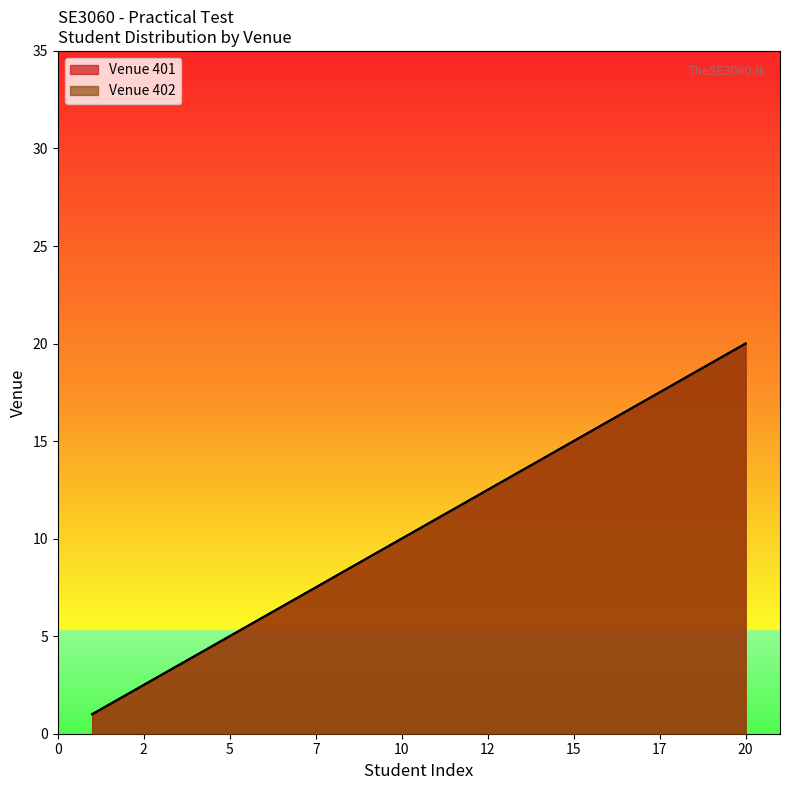

True or false: the data has more than 2 interior local peaks.

False